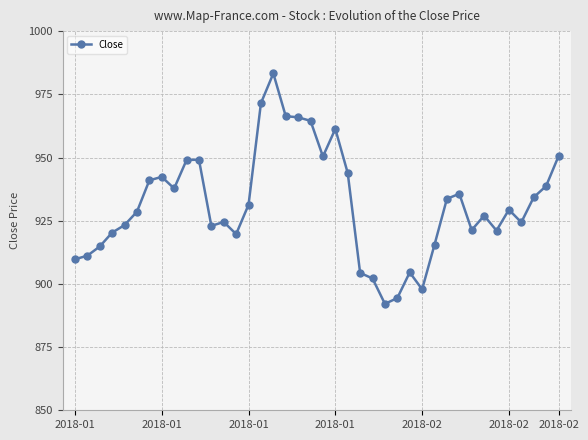

What is the minimum value shown in the chart?

892.1